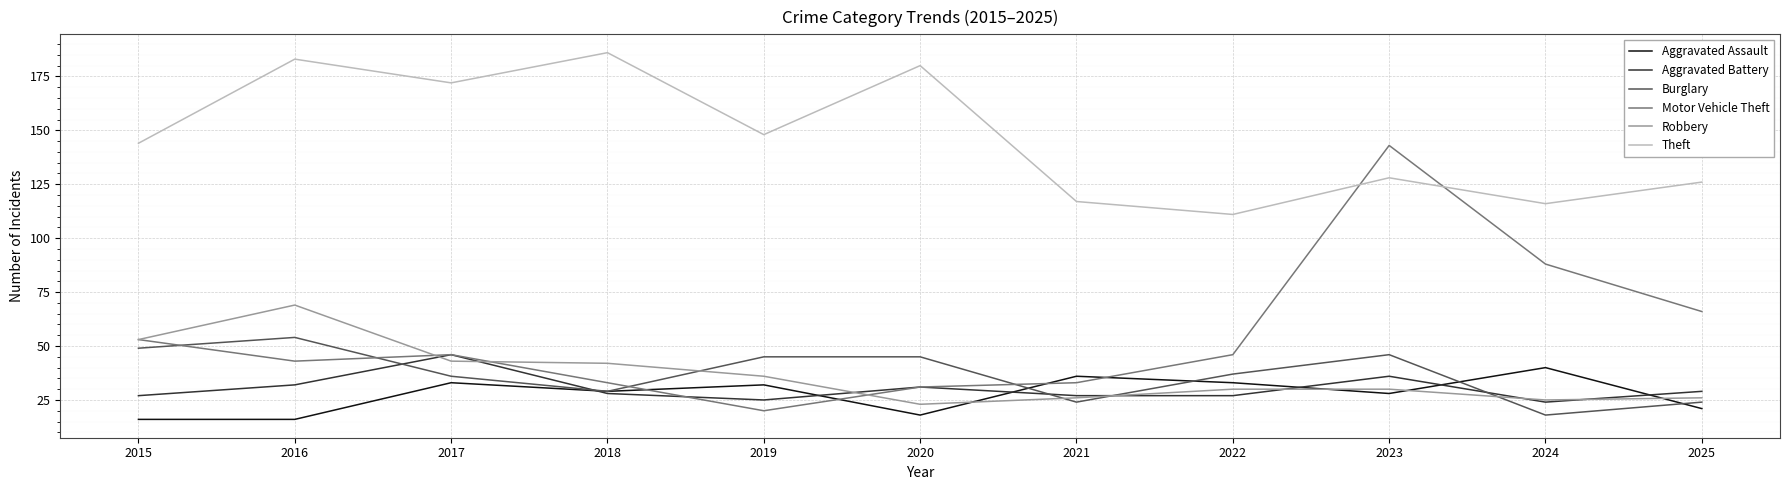

Rank the series at 2016 from lowest to highest value.

Aggravated Assault, Aggravated Battery, Motor Vehicle Theft, Burglary, Robbery, Theft